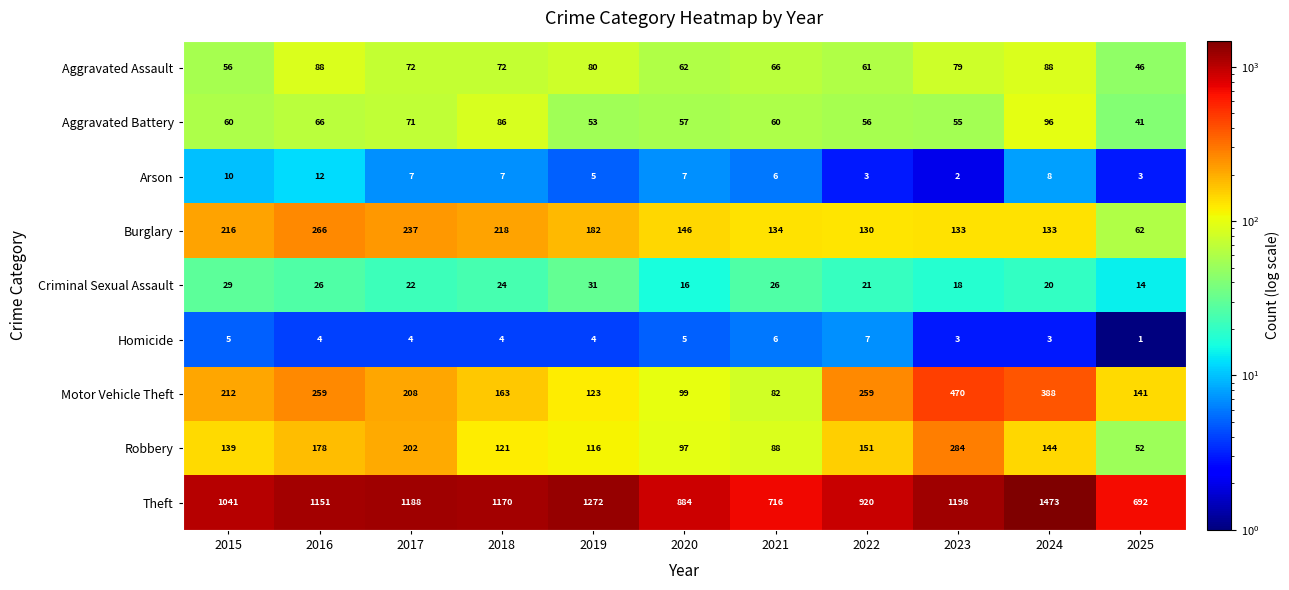

Is it true that Arson equals 12 at 2016?

True